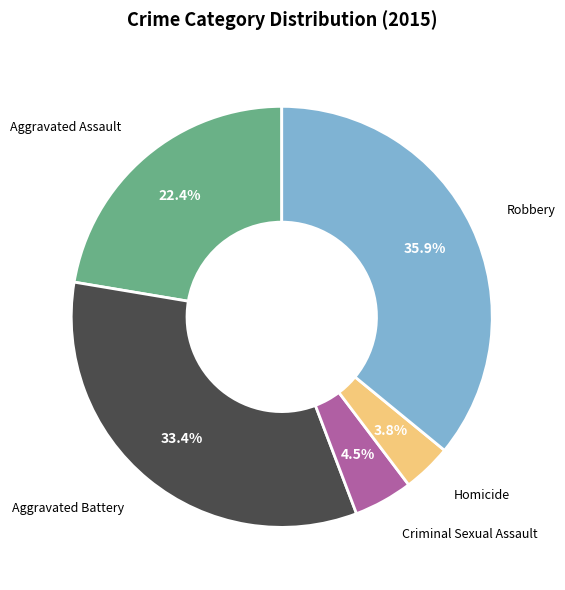

Which has a higher value, Homicide or Robbery?

Robbery